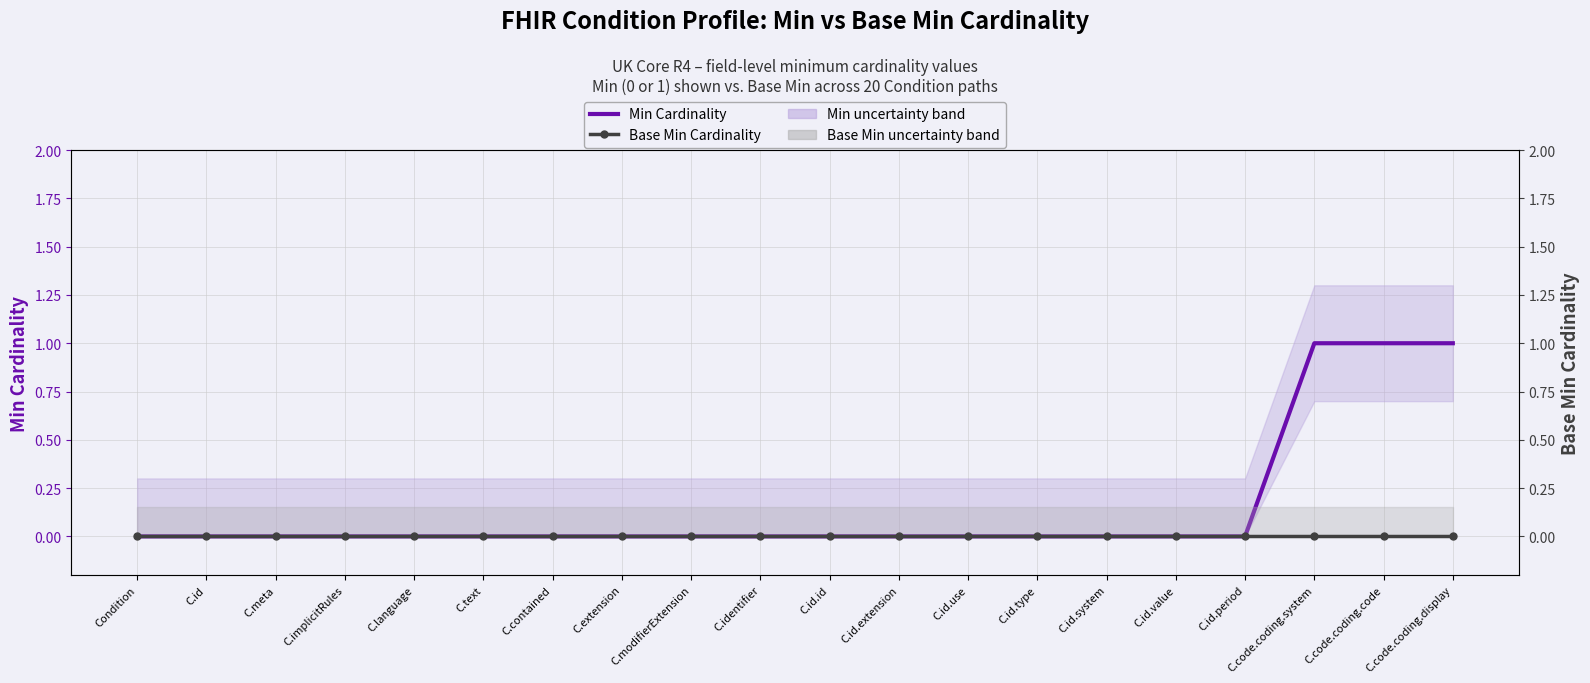

True or false: Base Min Cardinality and Min Cardinality cross at least once.

False